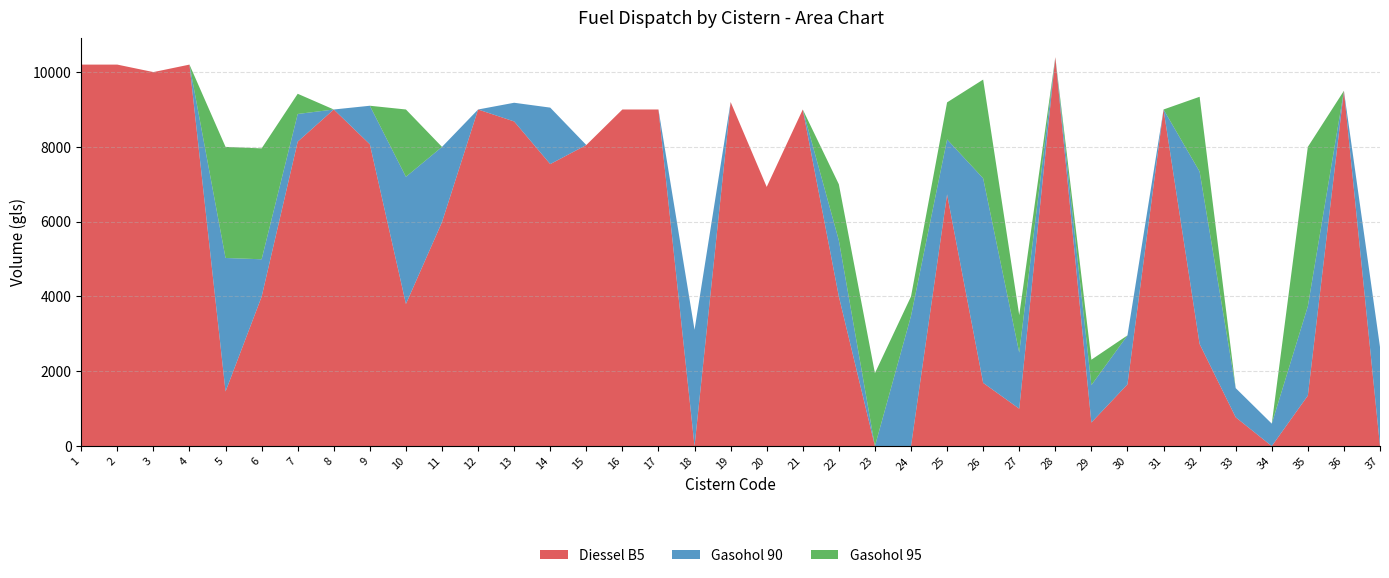

Reading left to right, list all the values displayed in this chart.

Diessel B5: 10200	10200	10000	10200	1460	3995	8140	9000	8070	3800	5990	9000	8680	7540	8050	9000	9000	0	9200	6930	9000	4000	0	0	6730	1690	1000	10400	630	1650	9000	2730	770	0	1350	9500	0
Gasohol 90: 0	0	0	0	3570	1000	740	0	1030	3400	2010	0	500	1510	0	0	0	3110	0	0	0	1500	0	3480	1470	5470	1500	0	1000	1310	0	4610	780	600	2390	0	2650
Gasohol 95: 0	0	0	0	2970	2965	540	0	0	1800	0	0	0	0	0	0	0	0	0	0	0	1500	1950	520	990	2640	1000	0	680	0	0	2000	0	0	4260	0	0